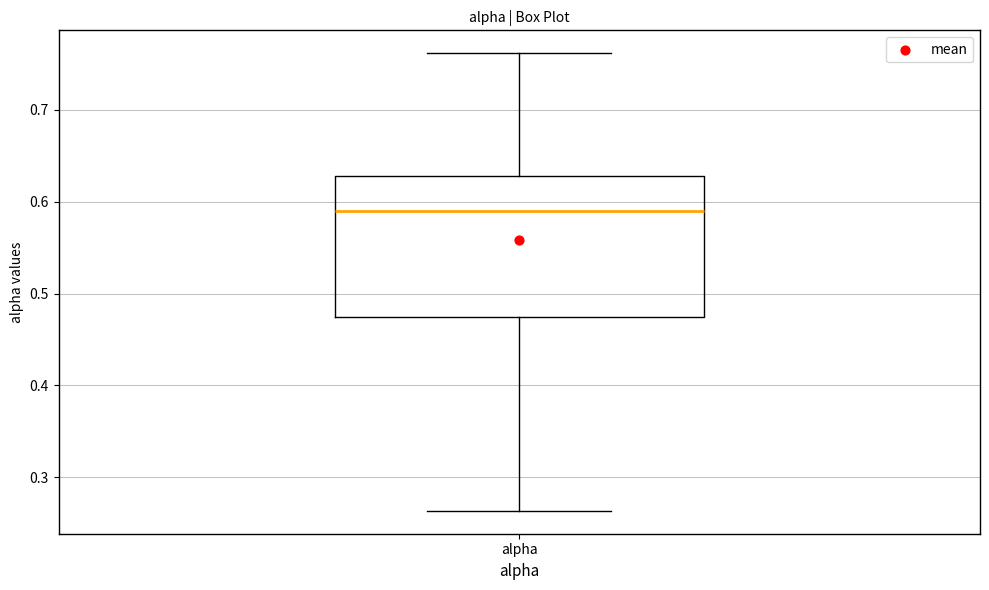

Where does the lower whisker of the box for alpha end on the y-axis? The values are not printed on the chart, so give them approximately, as read against the axis.

0.26